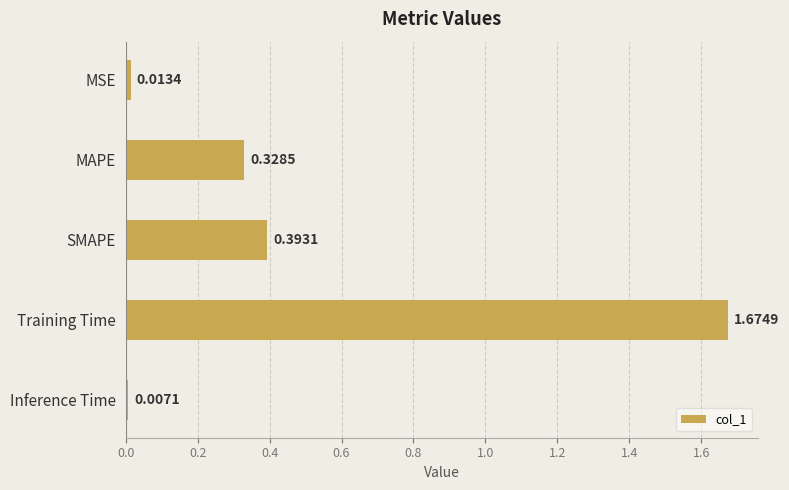

What is the difference between the values at MAPE and Training Time?

1.3